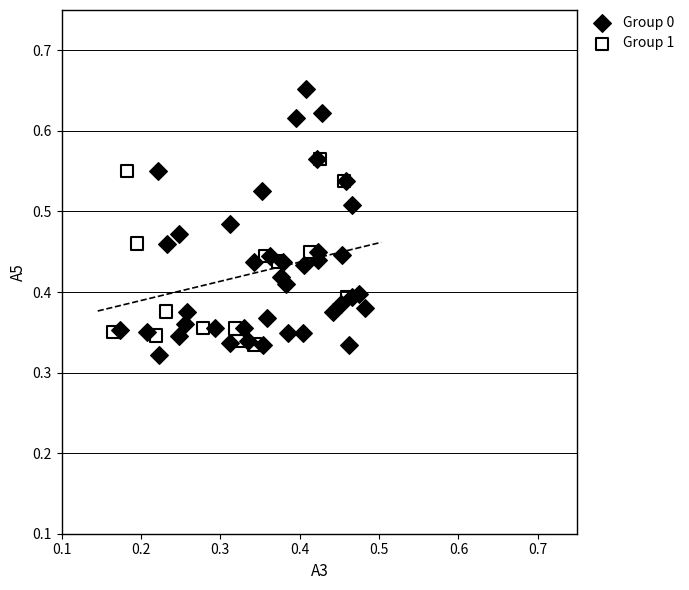

Which series has the largest Y range (max minus min)?

Group 0